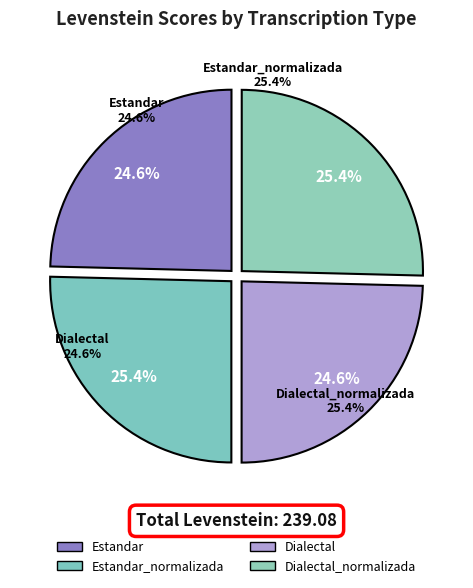

To the nearest percent, what percentage of the pie is Dialectal?

25%